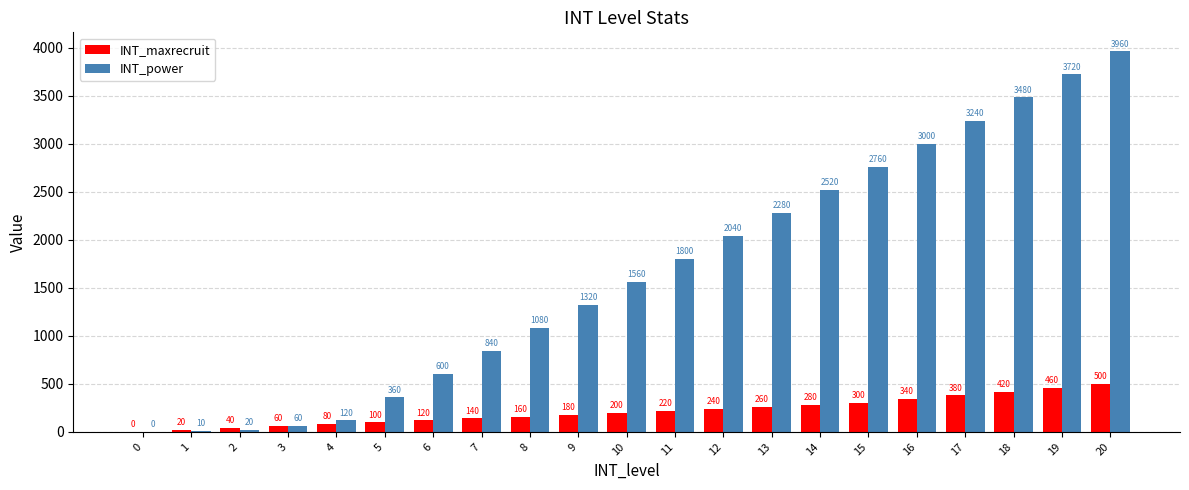

The value of INT_maxrecruit at 12 is 240. True or false?

True